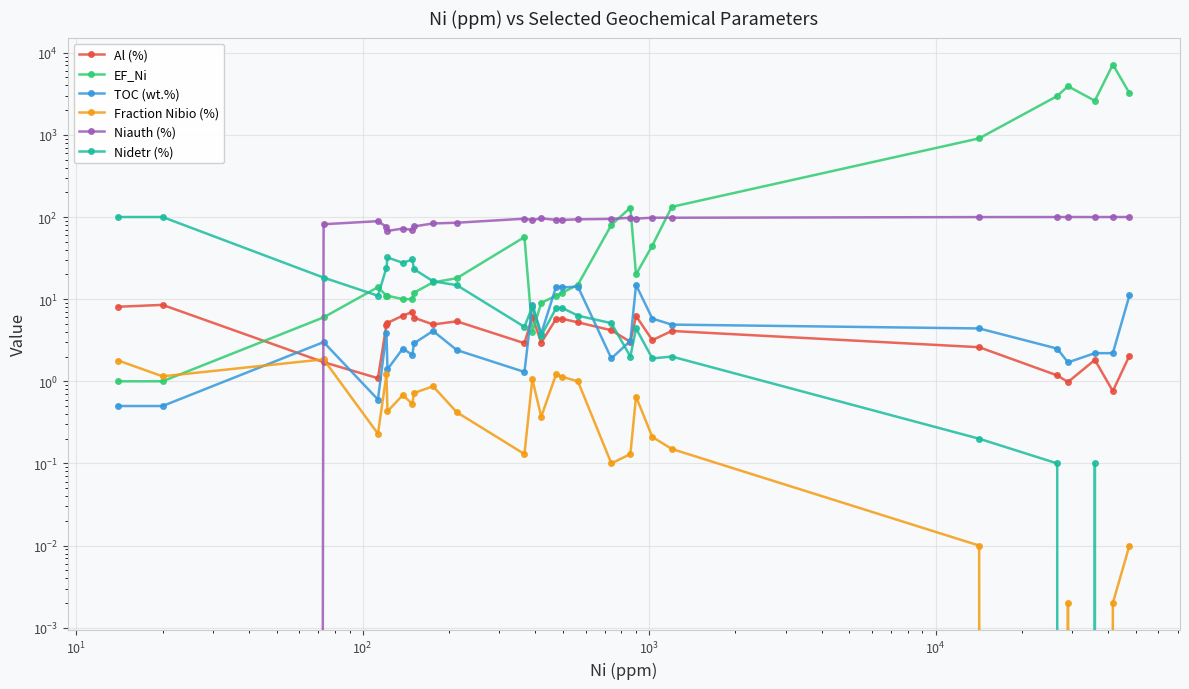

Reading left to right, what are all the values shown in this chart?

Al (%): 8.1	8.5	1.7	1.1	4.9	5.1	6.3	7.0	6.0	4.9	5.4	2.9	6.1	3.0	5.7	5.8	5.2	4.2	3.0	6.2	3.2	4.1	2.6	1.2	1.0	1.8	0.8	2.0
EF_Ni: 1.0	1.0	6.0	14.0	11.0	11.0	10.0	10.0	12.0	16.0	18.0	57.0	4.0	9.0	11.0	12.0	15.0	80.0	130.0	20.0	45.0	133.0	907.0	2971.0	3912.0	2602.0	7192.0	3223.0
TOC (wt.%): 0.5	0.5	3.0	0.6	3.9	1.4	2.5	2.1	2.9	4.1	2.4	1.3	8.6	3.8	14.1	13.9	14.2	1.9	3.1	14.9	5.8	4.9	4.4	2.5	1.7	2.2	2.2	11.1
Fraction Nibio (%): 1.8	1.1	1.9	0.2	1.2	0.4	0.7	0.5	0.7	0.9	0.4	0.1	1.1	0.4	1.2	1.1	1.0	0.1	0.1	0.7	0.2	0.1	0.0	0.0	0.0	0.0	0.0	0.0
Niauth (%): 0.0	0.0	81.7	89.0	75.9	67.8	72.3	69.6	76.8	83.5	85.2	95.4	91.9	96.4	92.3	92.2	93.7	94.9	98.0	95.6	98.1	98.0	99.8	99.9	100.0	99.9	100.0	100.0
Nidetr (%): 100.0	100.0	18.3	11.0	24.1	32.2	27.7	30.4	23.2	16.5	14.8	4.6	8.1	3.6	7.7	7.8	6.3	5.1	2.0	4.4	1.9	2.0	0.2	0.1	0.0	0.1	0.0	0.0